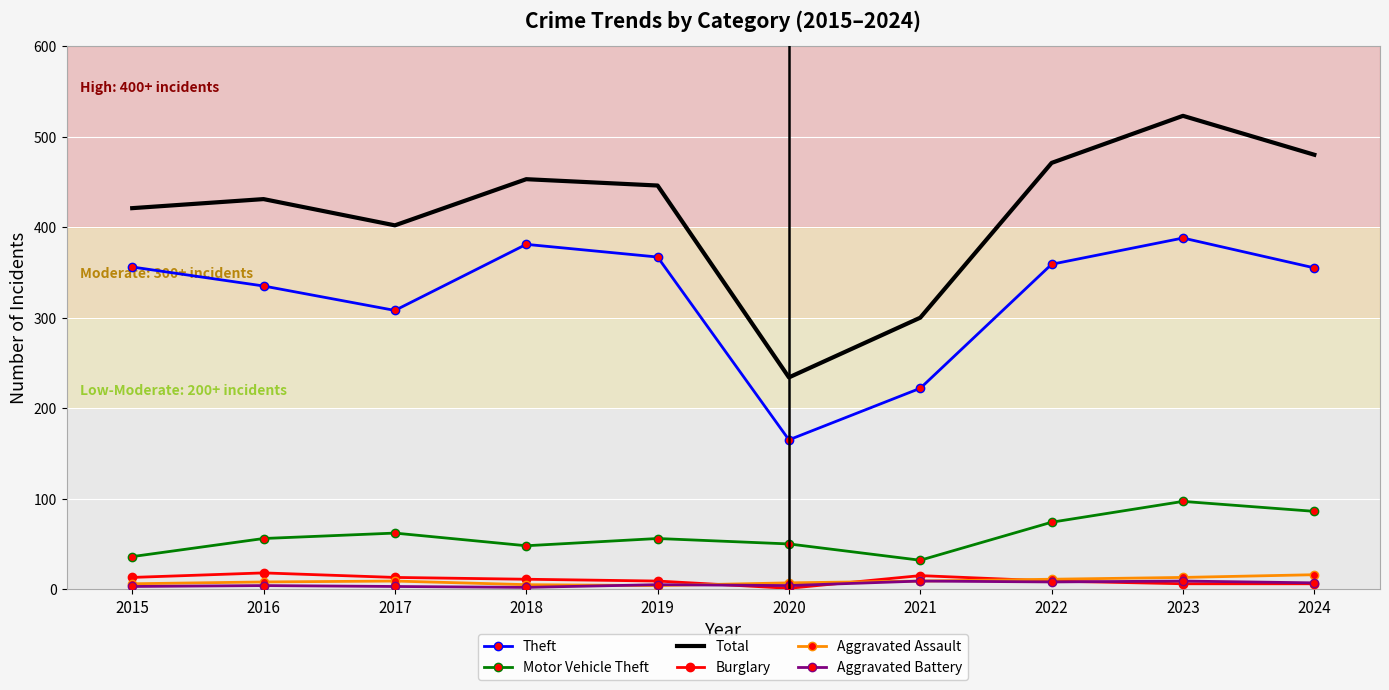

Count the Burglary values in the range 6 to 13.

7